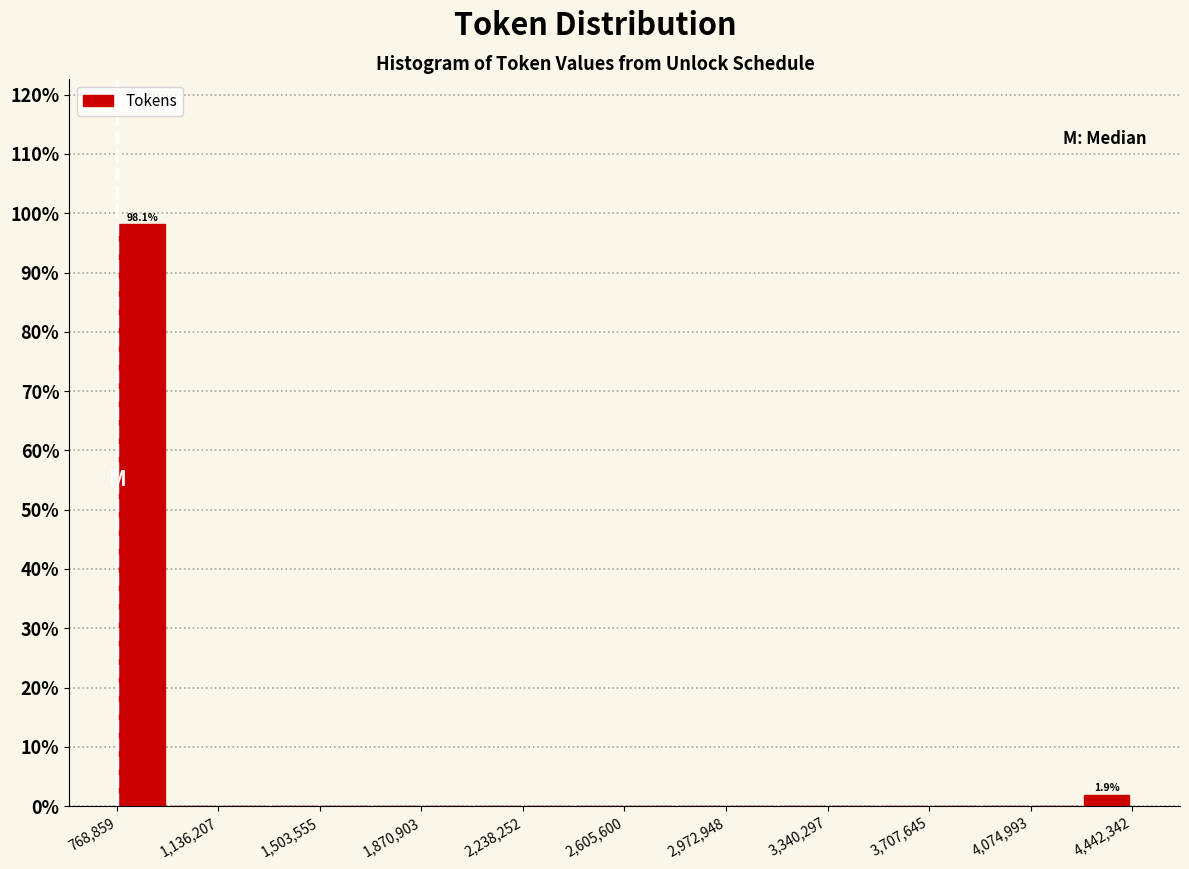

Read against the x-axis, roughly where is the centre of the tallest bar?

850000